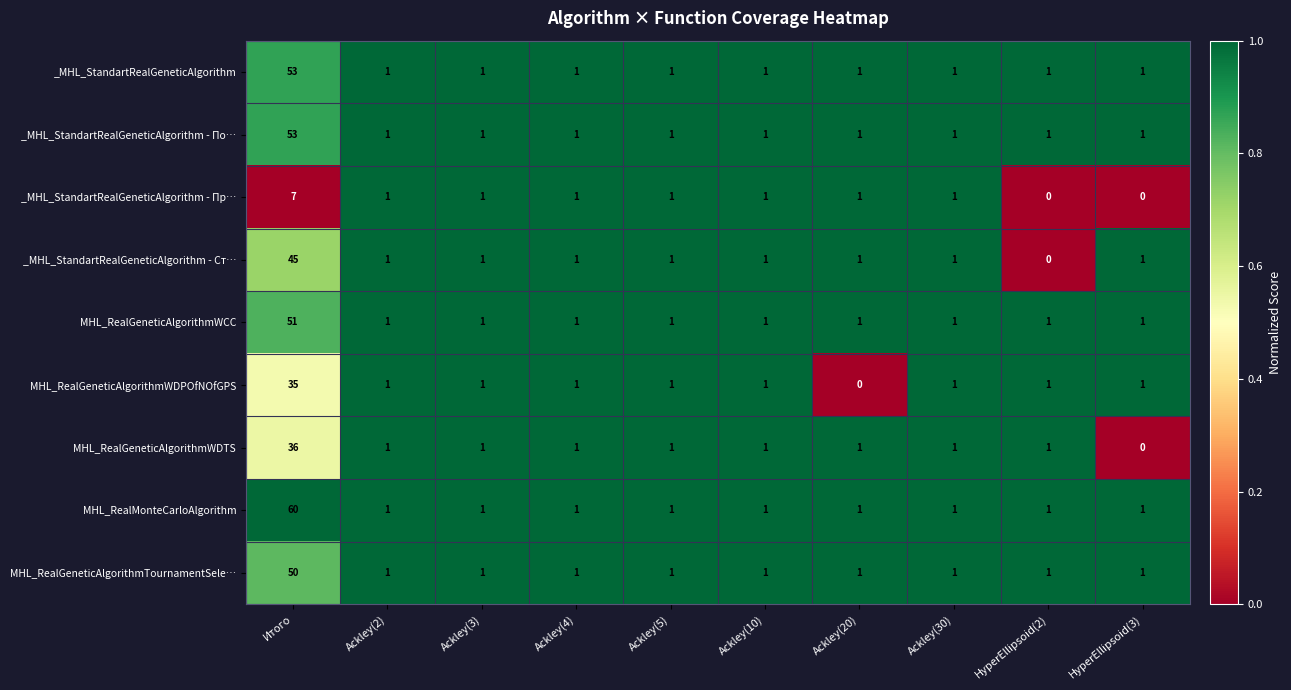

What is the sum of all MHL_RealGeneticAlgorithmTournamentSele… values?

59